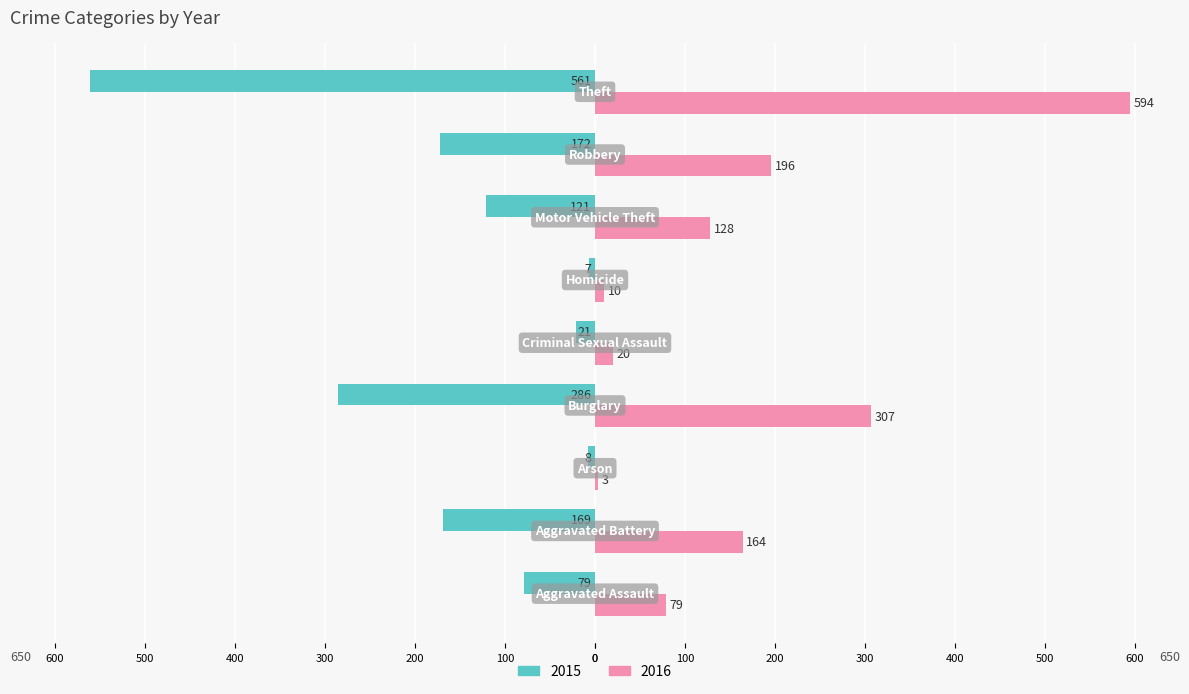

What are all the series names shown in the legend?

2015, 2016